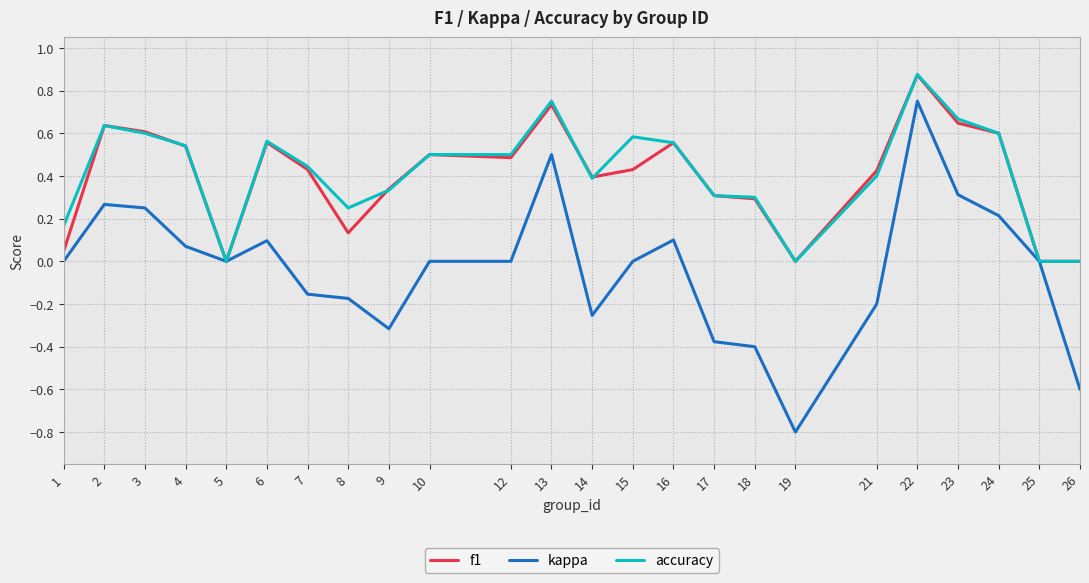

Which series has the largest total across all categories?

accuracy